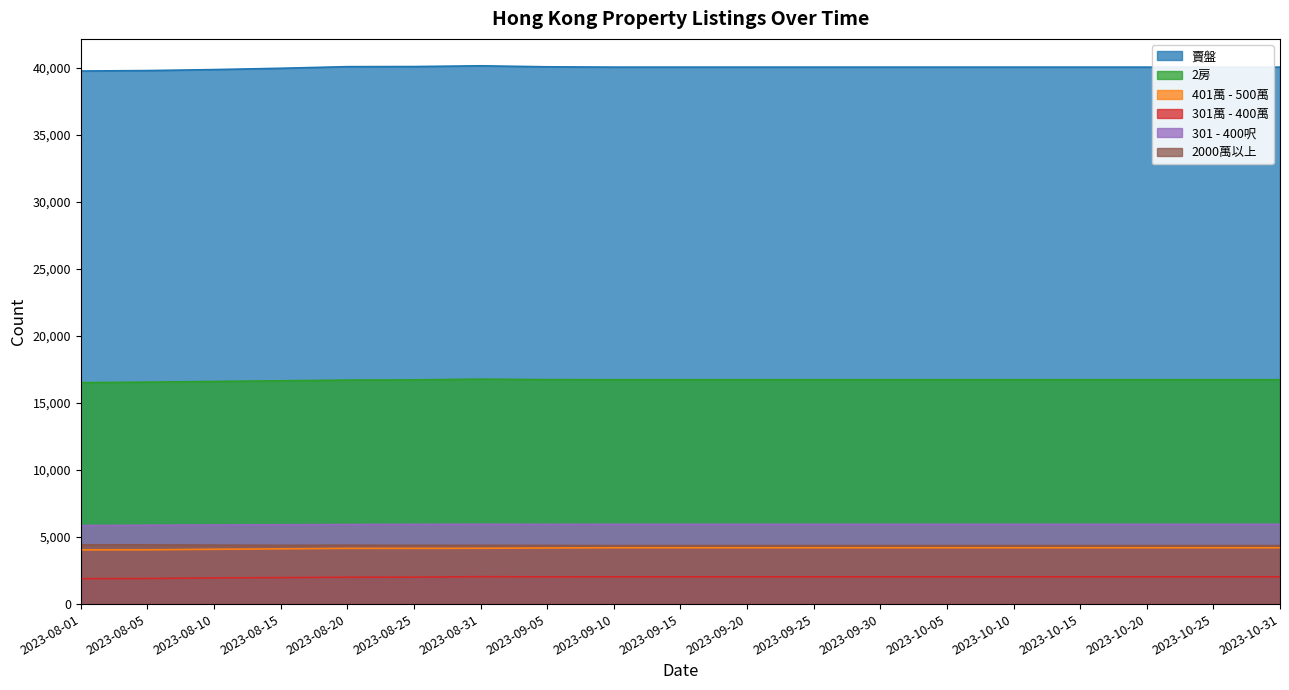

What is the highest value of the 2房 series?

16776